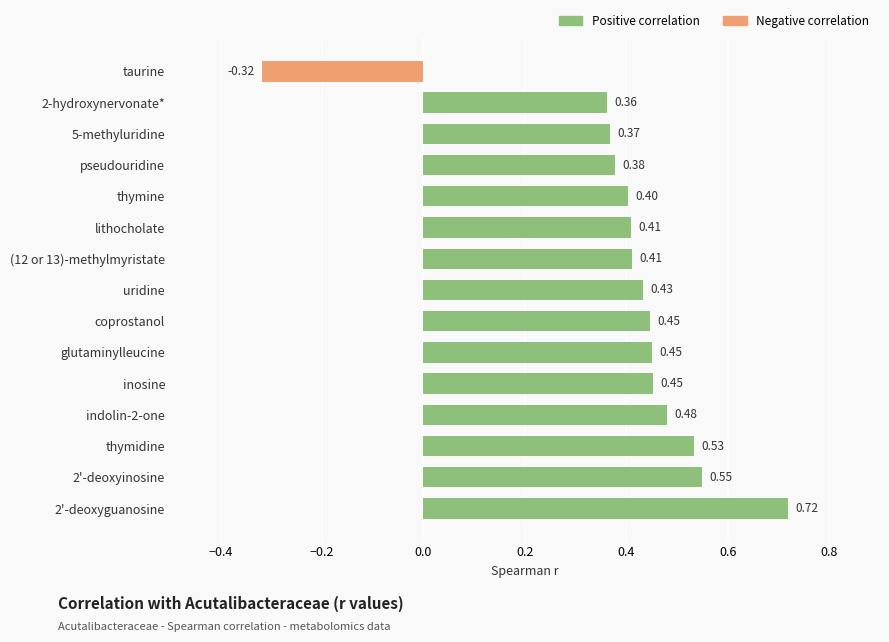

What is the difference between the maximum and minimum values?

1.0